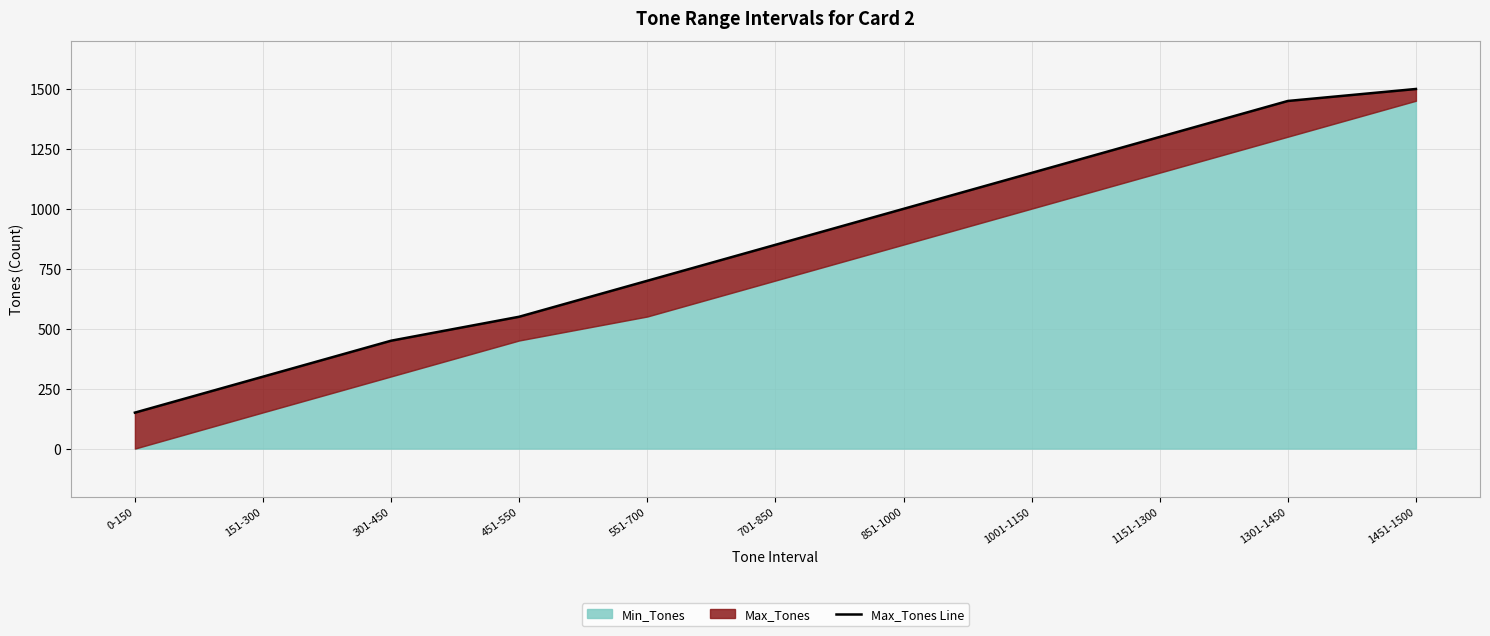

Which label corresponds to the largest value in the chart?

1451-1500